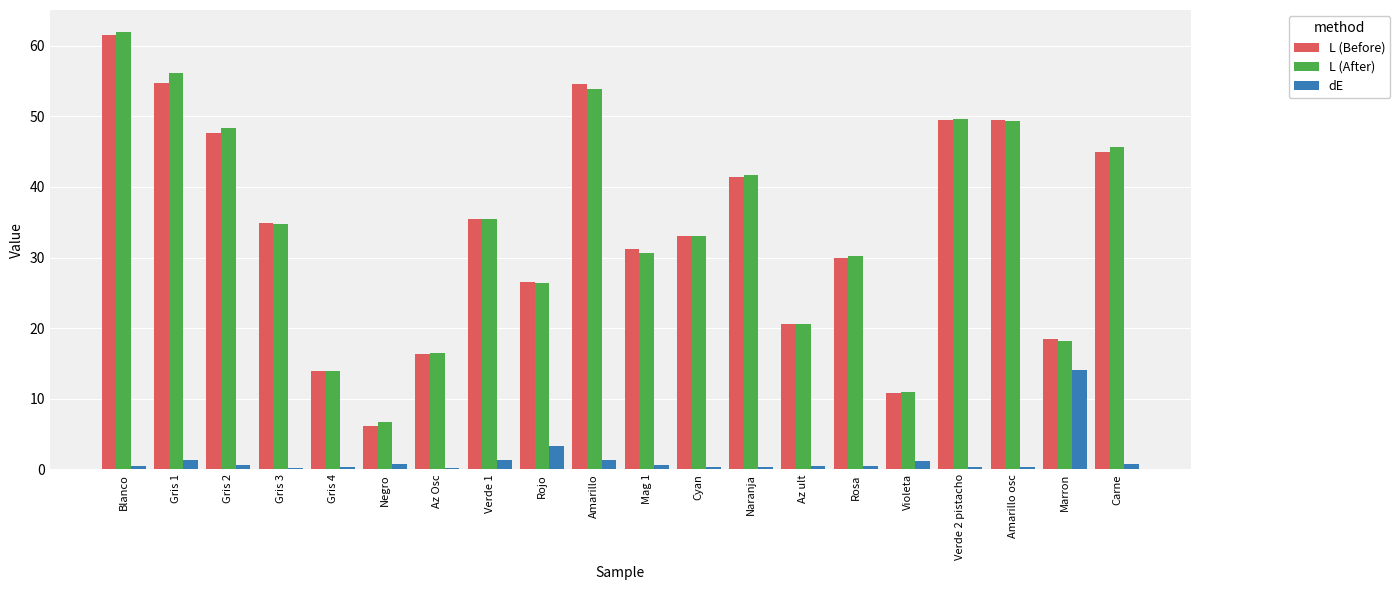

What is the highest value of the L (After) series?

62.0